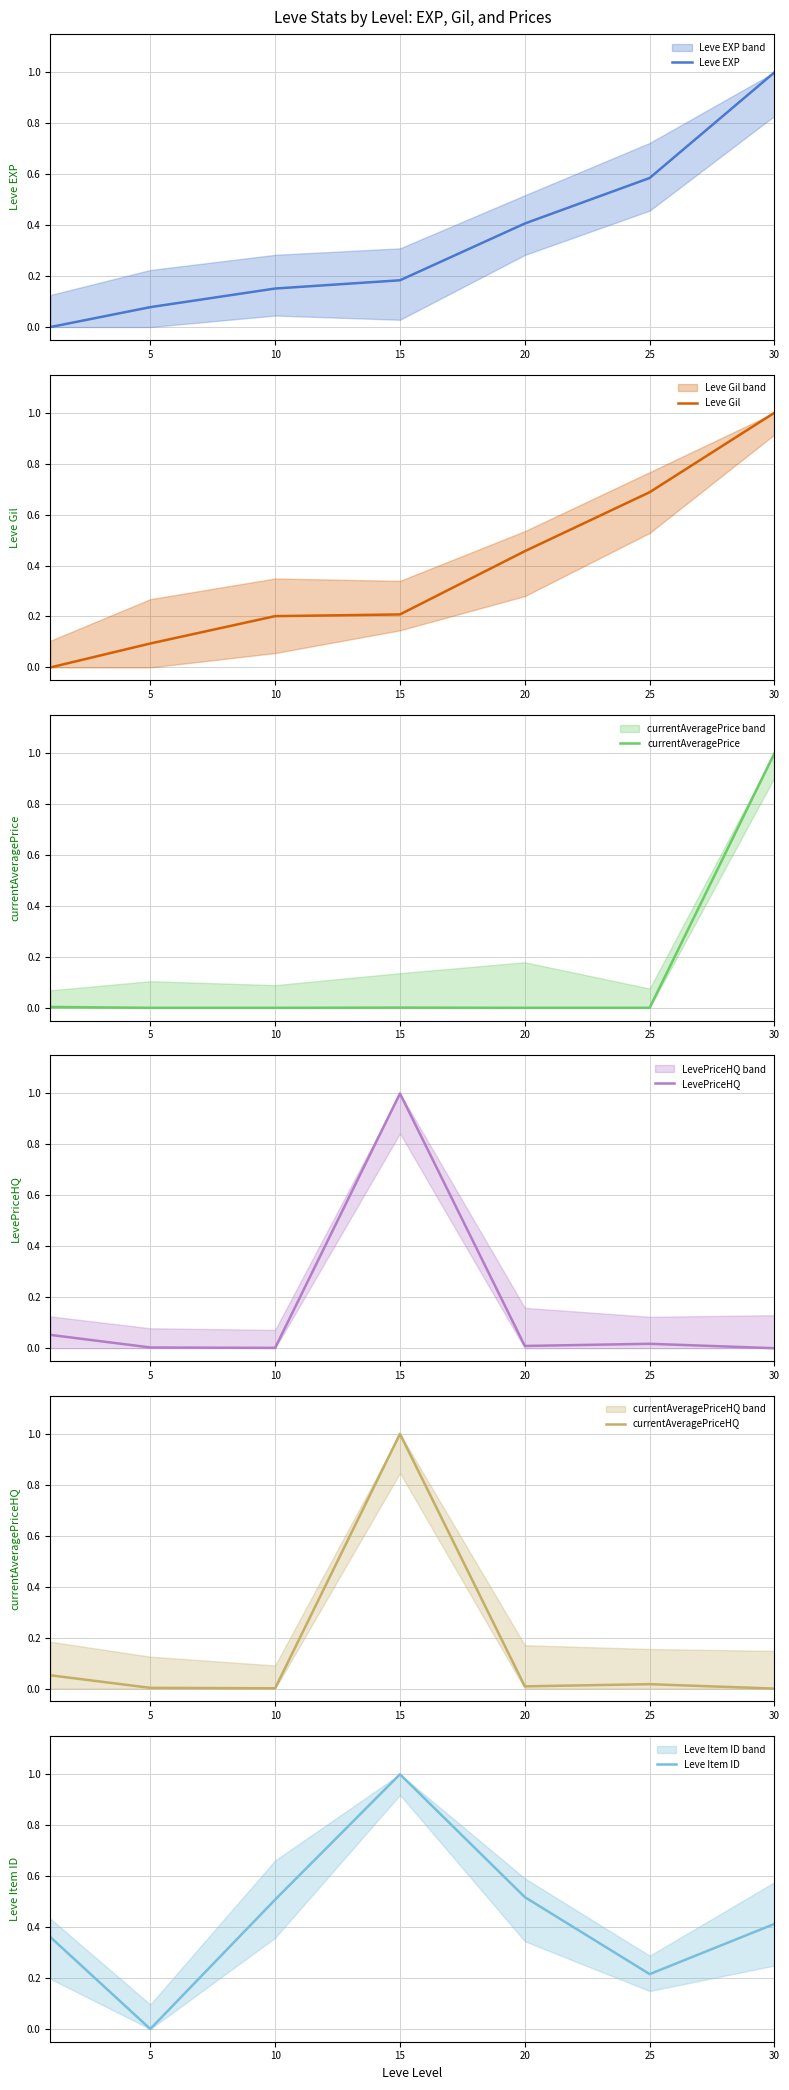

True or false: LevePriceHQ has a value of 0.0 at 5.

False